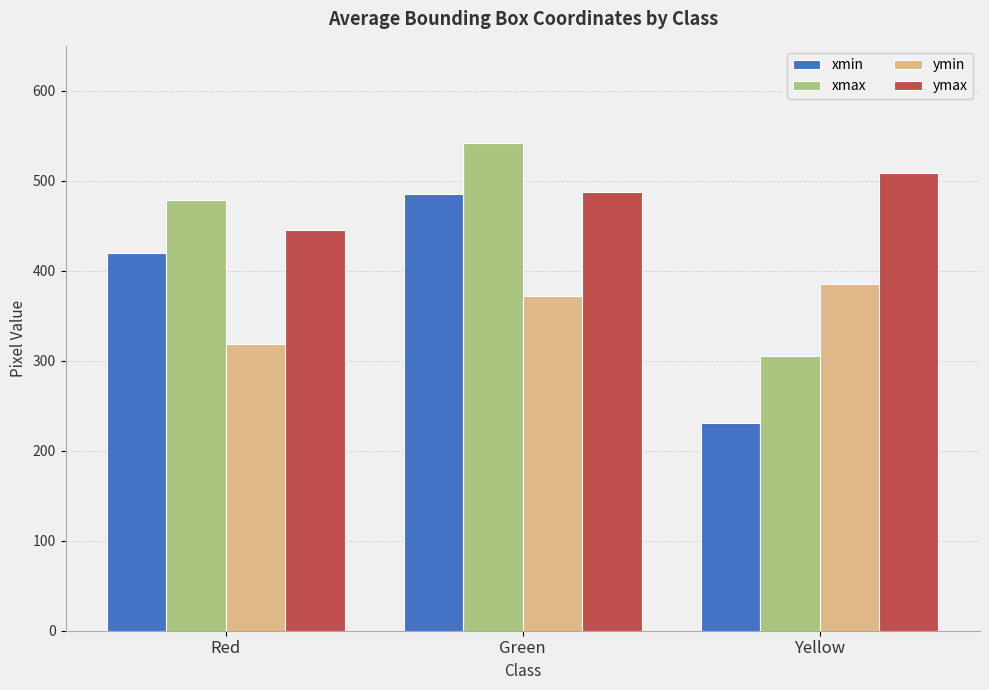

Which series has the largest total across all categories?

ymax